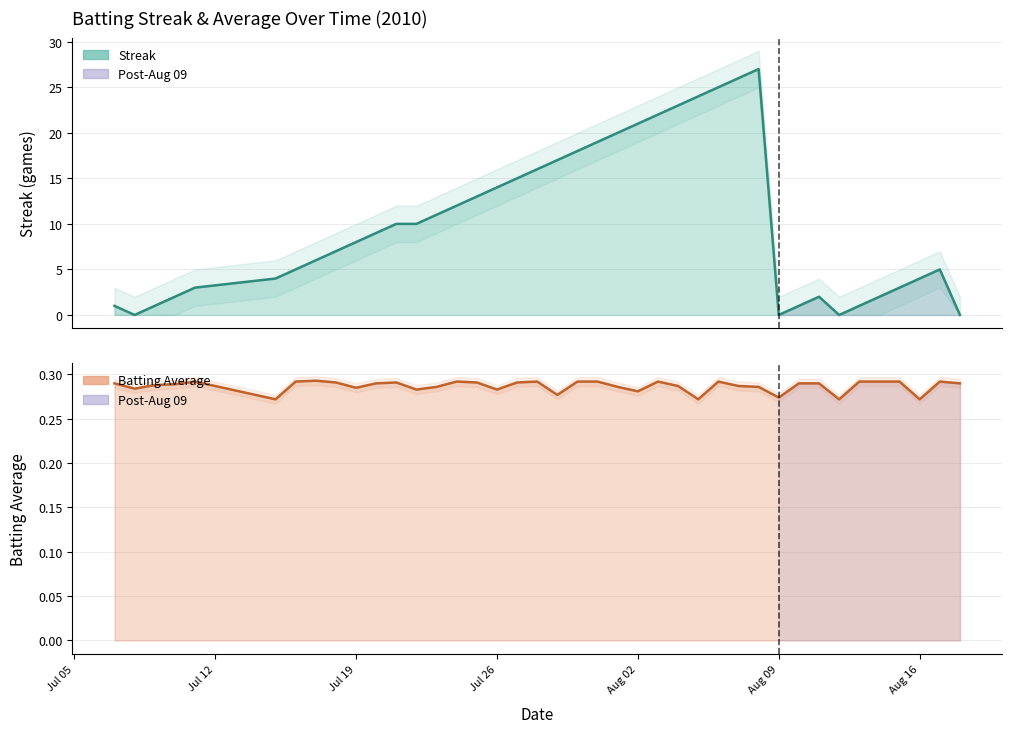

What is the highest value of the Batting Average1 series?

0.3